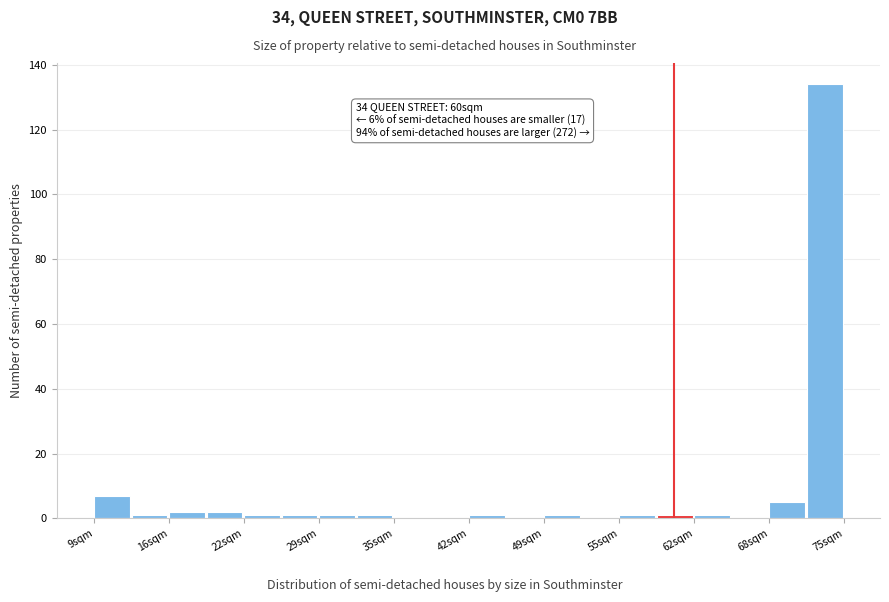

Around what value on the x-axis is the tallest bar? Give the approximate position of its centre, as read against the axis.

73